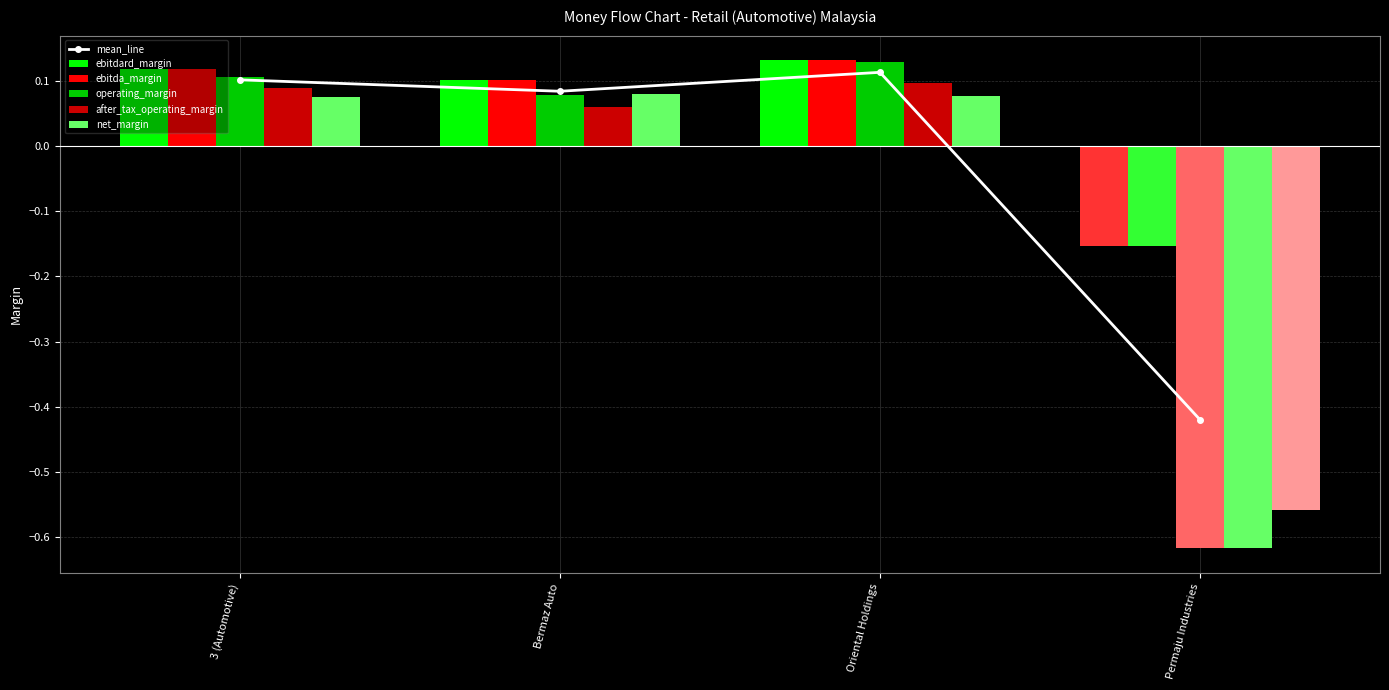

True or false: mean_line has a value of 0.1 at Bermaz Auto.

False